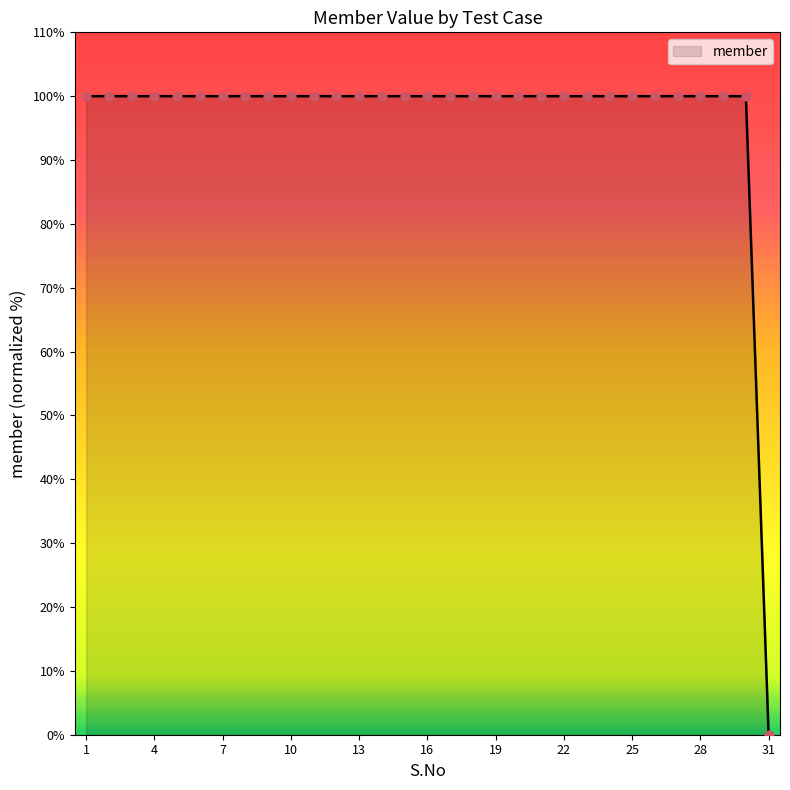

What is the greatest value displayed?

100